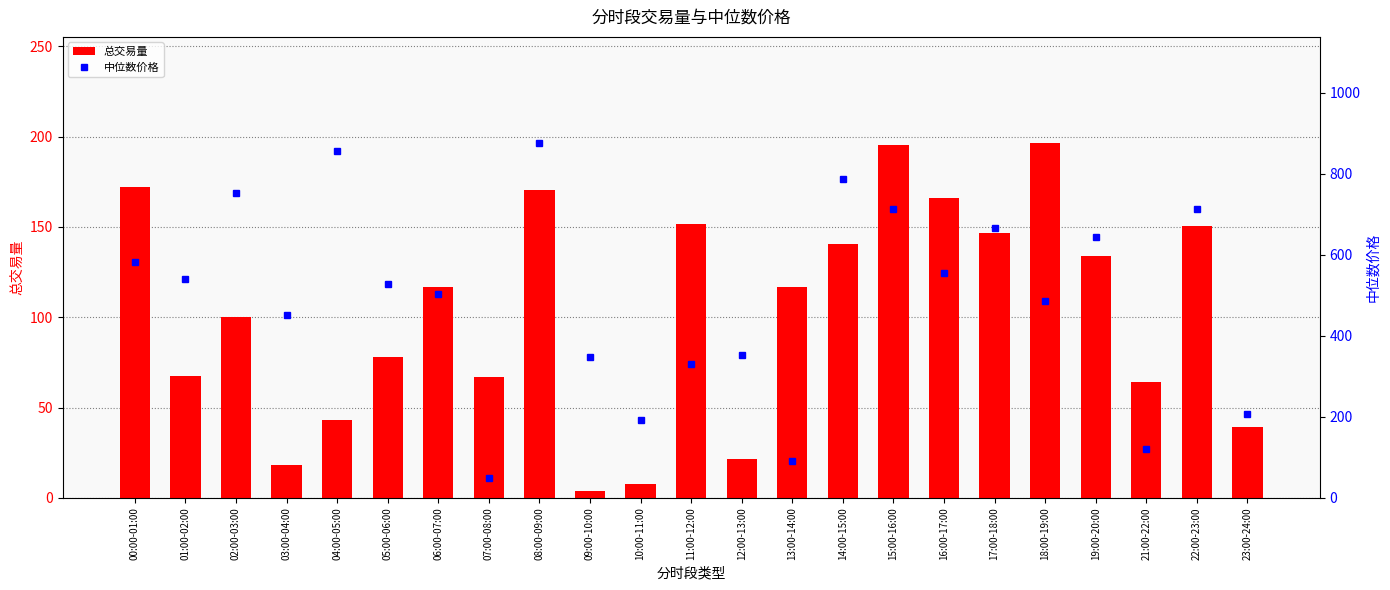

List the labels in order of 中位数价格 value, smallest first.

07:00-08:00, 13:00-14:00, 21:00-22:00, 10:00-11:00, 23:00-24:00, 11:00-12:00, 09:00-10:00, 12:00-13:00, 03:00-04:00, 18:00-19:00, 06:00-07:00, 05:00-06:00, 01:00-02:00, 16:00-17:00, 00:00-01:00, 19:00-20:00, 17:00-18:00, 15:00-16:00, 22:00-23:00, 02:00-03:00, 14:00-15:00, 04:00-05:00, 08:00-09:00